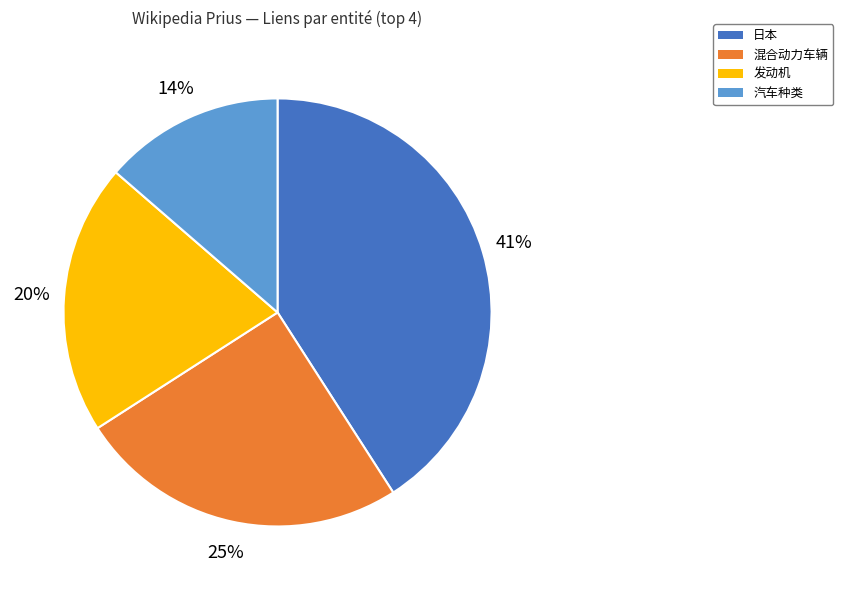

To the nearest percent, what is the average slice percentage?

25%